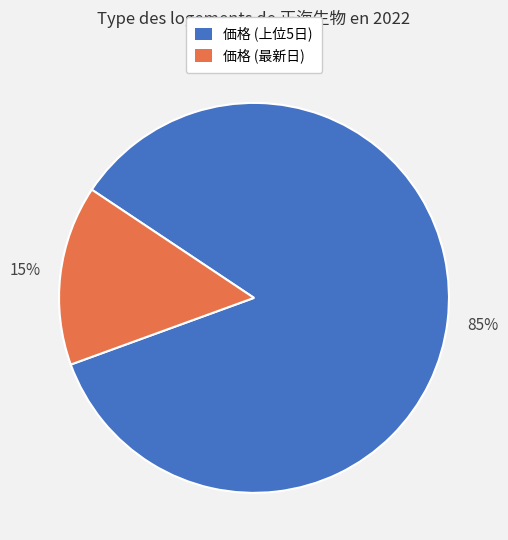

Do 価格 (最新日) and 価格 (上位5日) together represent more than half of the pie?

Yes